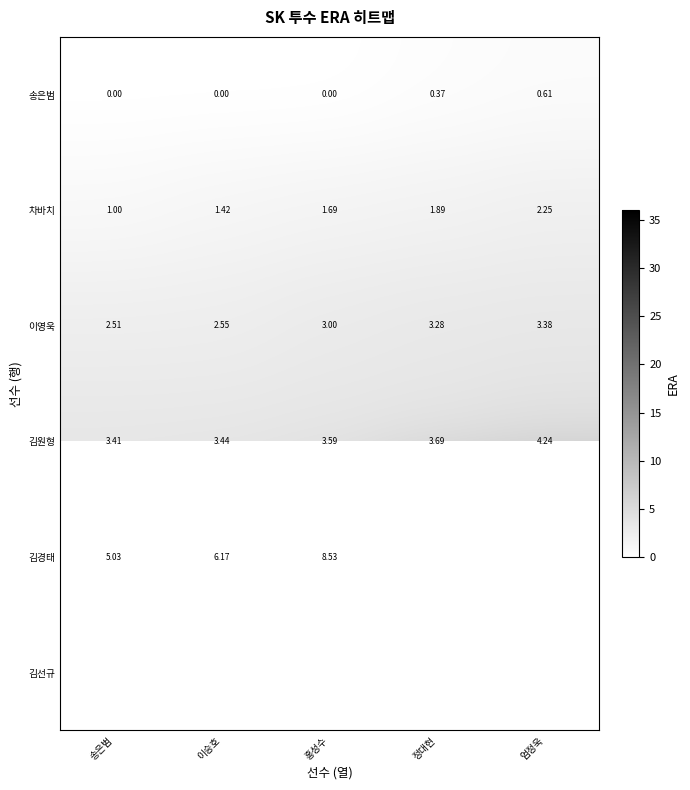

At which label is 김경태 closest to 13?

홍성수